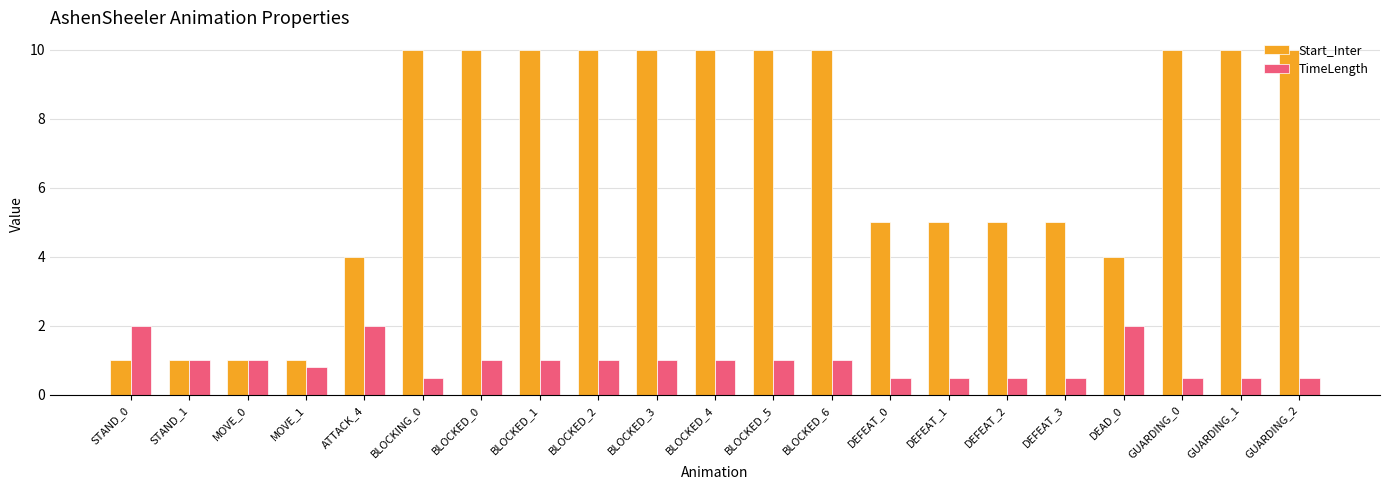

Which series has the largest range (max minus min)?

Start_Inter